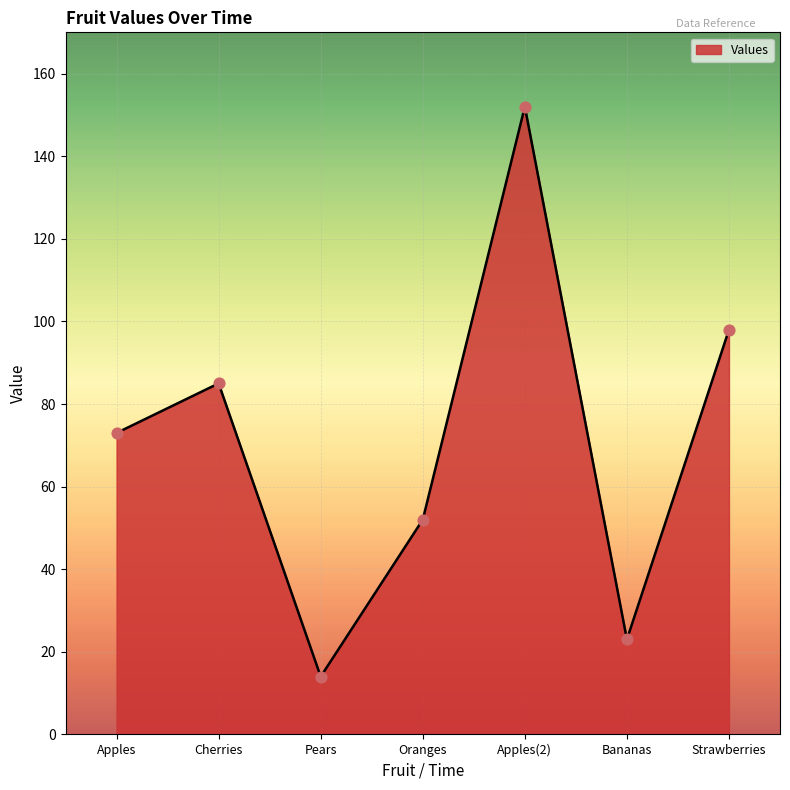

Between Oranges and Apples(2), which is larger?

Apples(2)